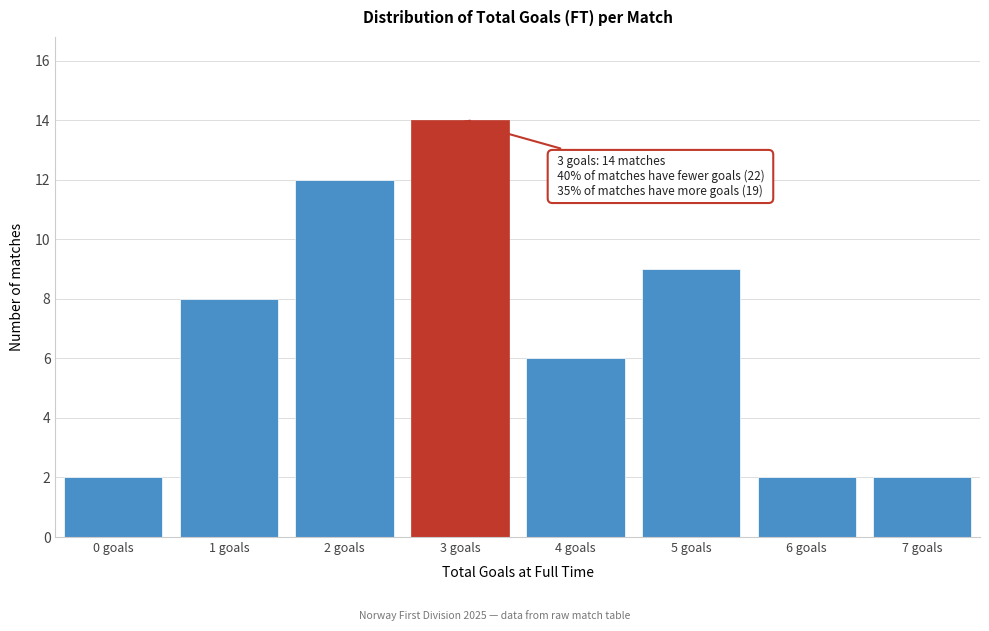

Reading left to right, list all the values displayed in this chart.

0 goals=2	1 goals=8	2 goals=12	3 goals=14	4 goals=6	5 goals=9	6 goals=2	7 goals=2